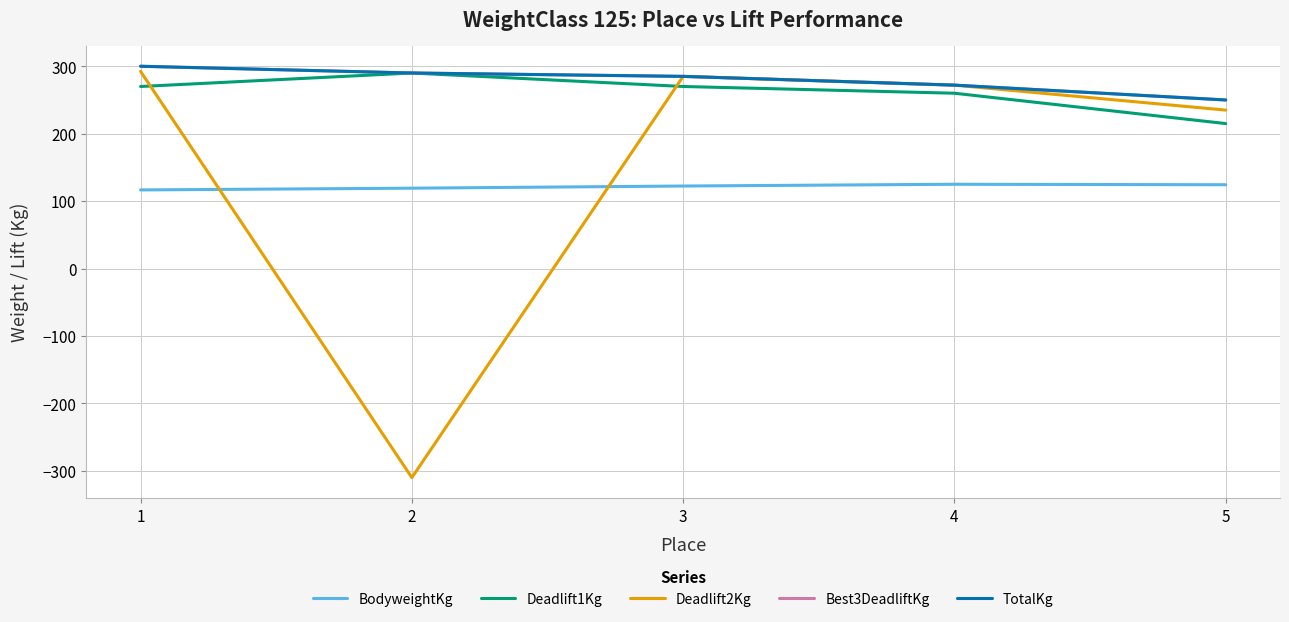

At which category is the sum across all series the highest?

1